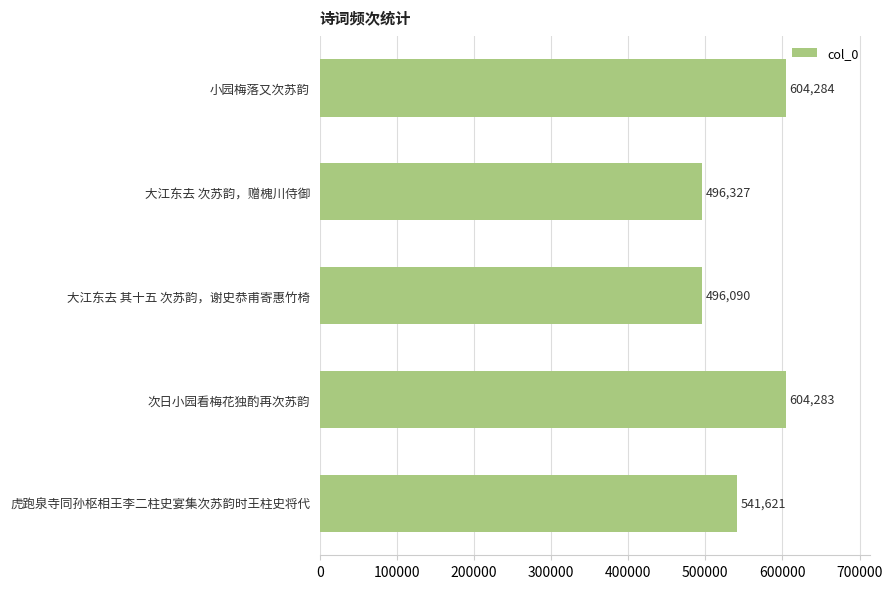

How many data points are less than 541621?

2